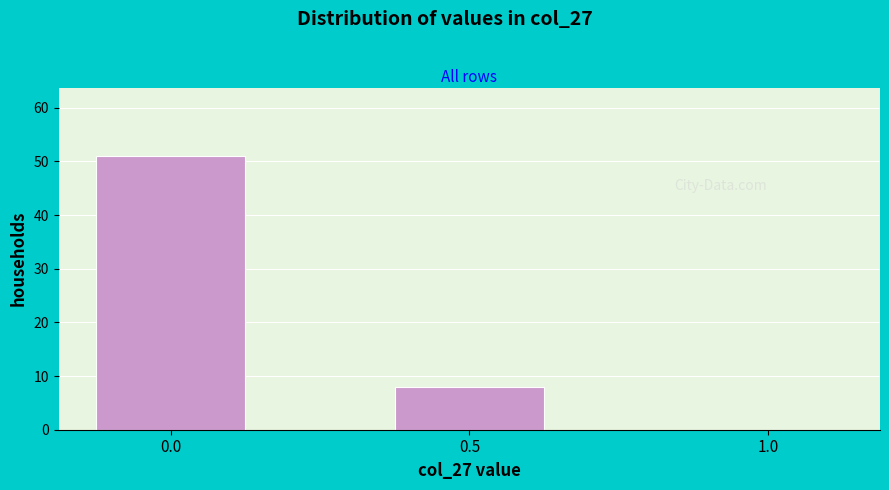

Reading right to left, extract all data points from this chart.

1.0=0	0.5=8	0.0=51